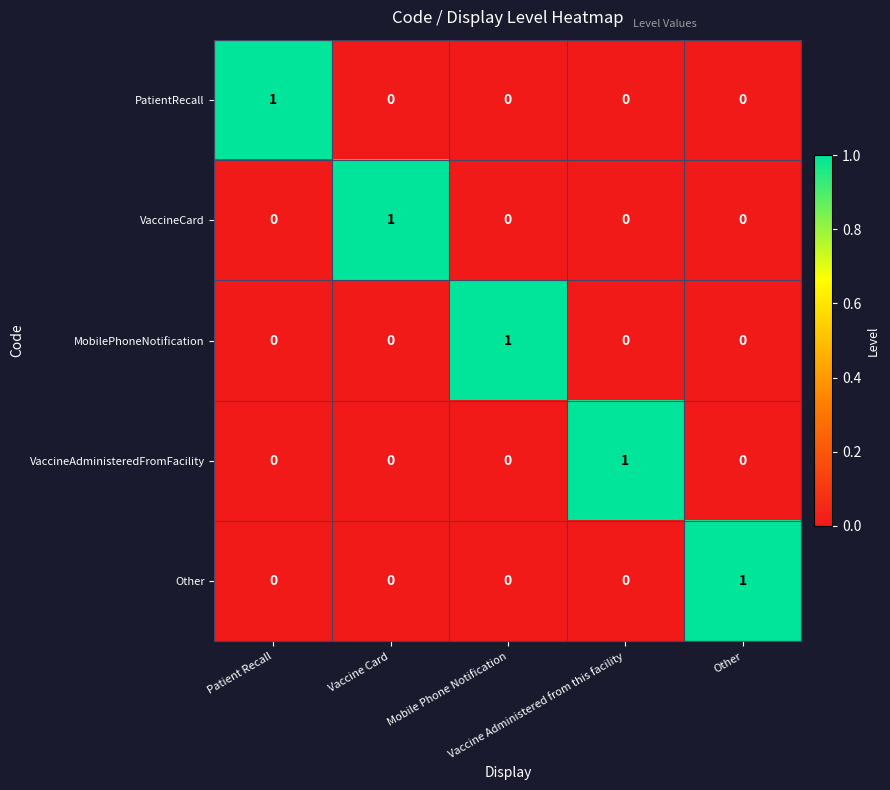

How many VaccineAdministeredFromFacility values are between 0 and 1?

5